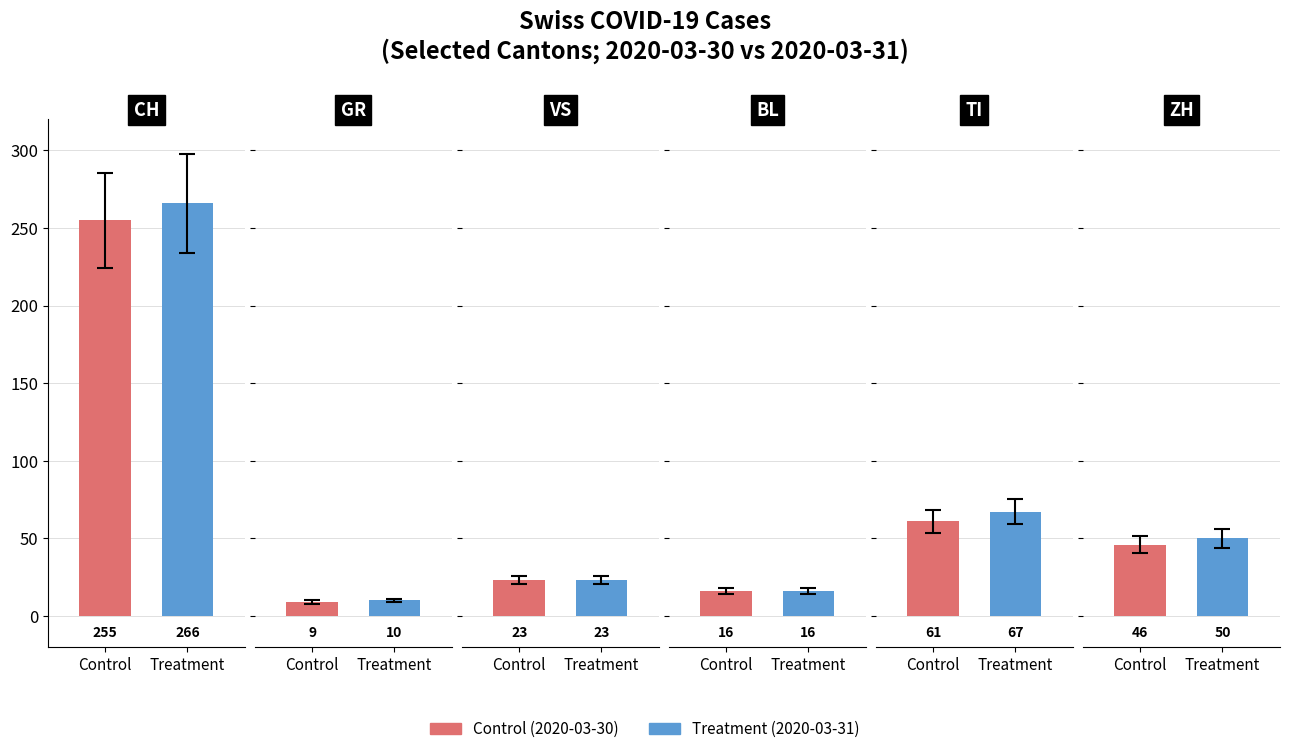

How many data points does each series have?

6